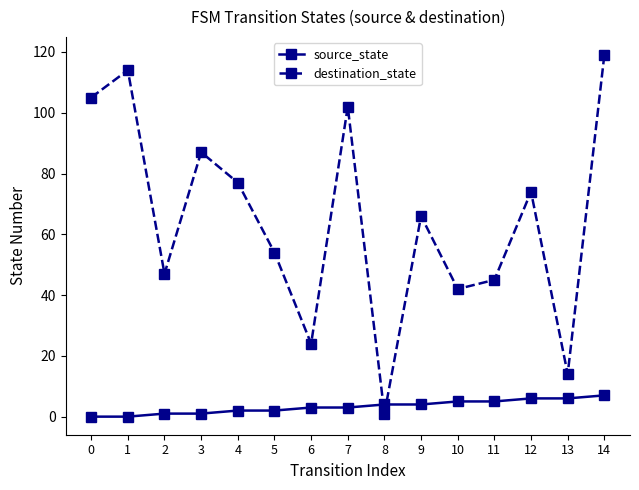

Where do destination_state and source_state first cross each other?

7 and 8